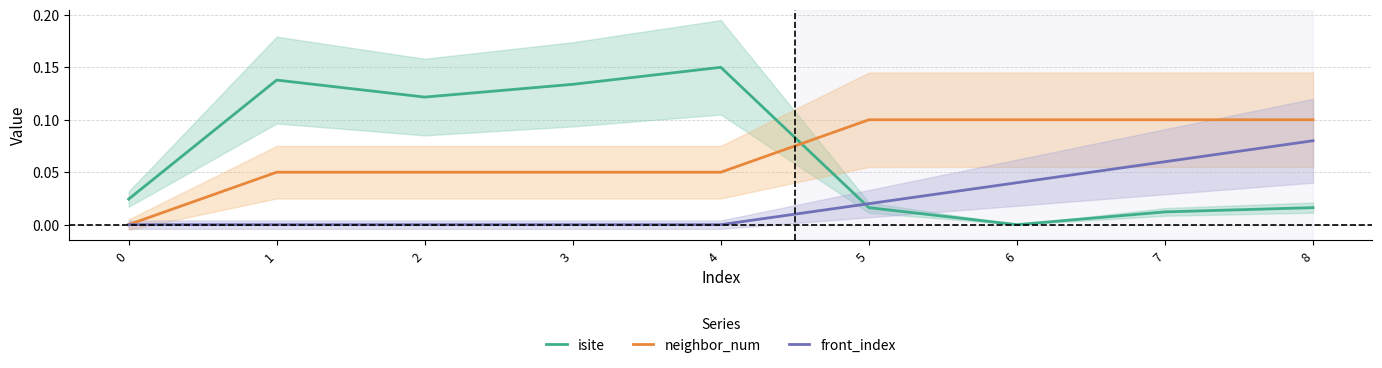

The front_index series shows -0.1 at 2. True or false?

False